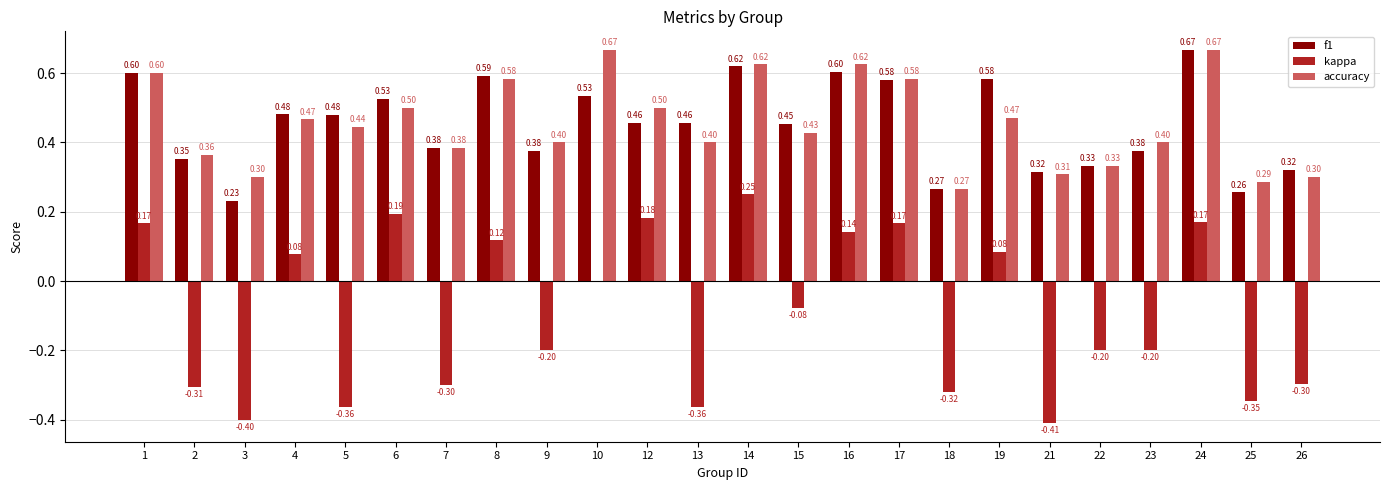

Which series has the largest range (max minus min)?

kappa